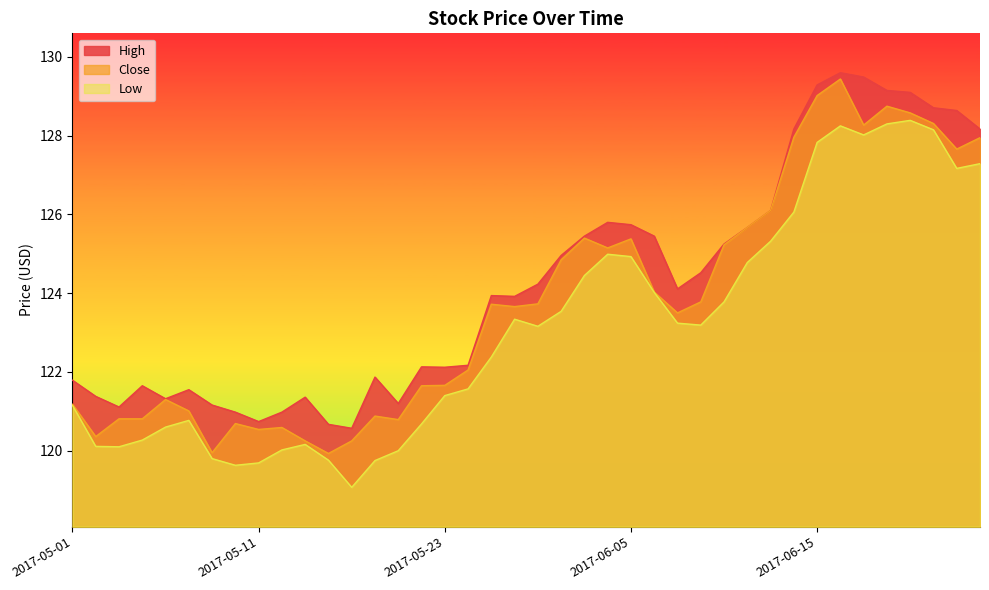

Which series has the widest spread of values?

Close